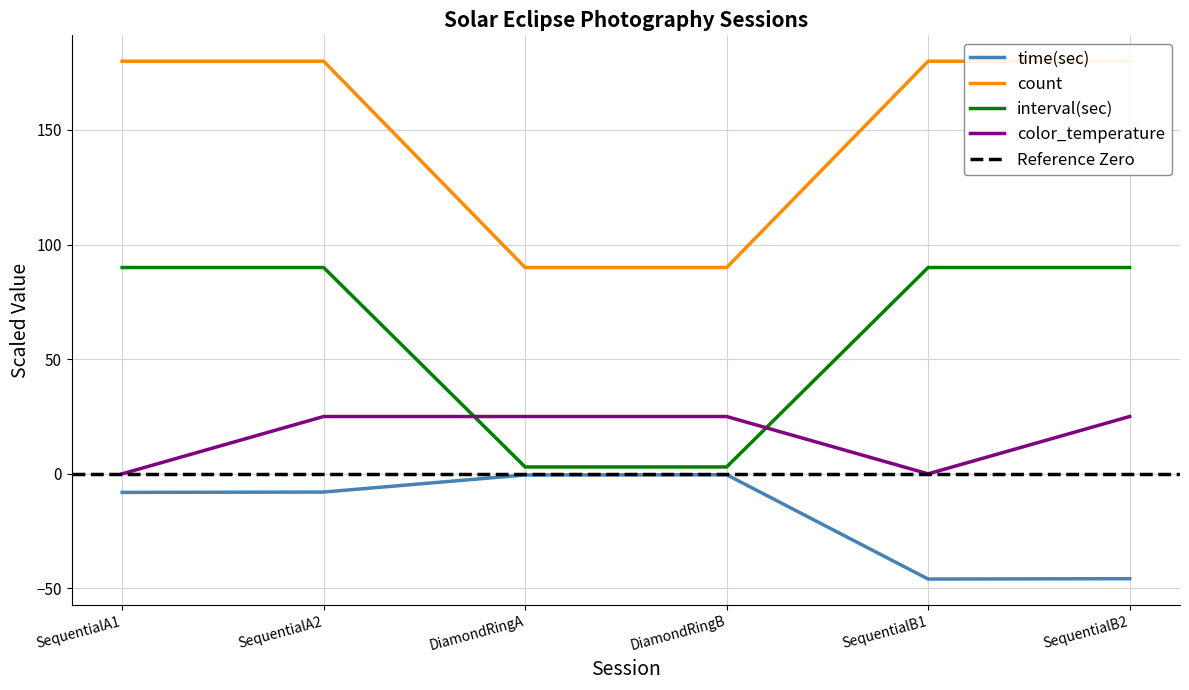

Reading left to right, transcribe all the data shown in this chart.

time(sec): SequentialA1=-8.1	SequentialA2=-8.0	DiamondRingA=-0.5	DiamondRingB=-0.4	SequentialB1=-45.9	SequentialB2=-45.8
count: SequentialA1=180.0	SequentialA2=180.0	DiamondRingA=90.0	DiamondRingB=90.0	SequentialB1=180.0	SequentialB2=180.0
interval(sec): SequentialA1=90.0	SequentialA2=90.0	DiamondRingA=3.0	DiamondRingB=3.0	SequentialB1=90.0	SequentialB2=90.0
color_temperature: SequentialA1=0.0	SequentialA2=25.0	DiamondRingA=25.0	DiamondRingB=25.0	SequentialB1=0.0	SequentialB2=25.0